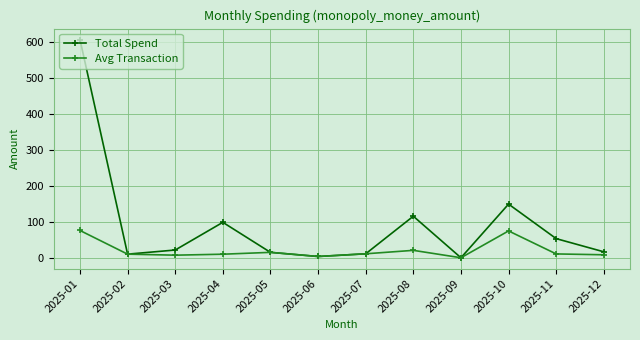

What are all the series names shown in the legend?

Total Spend, Avg Transaction